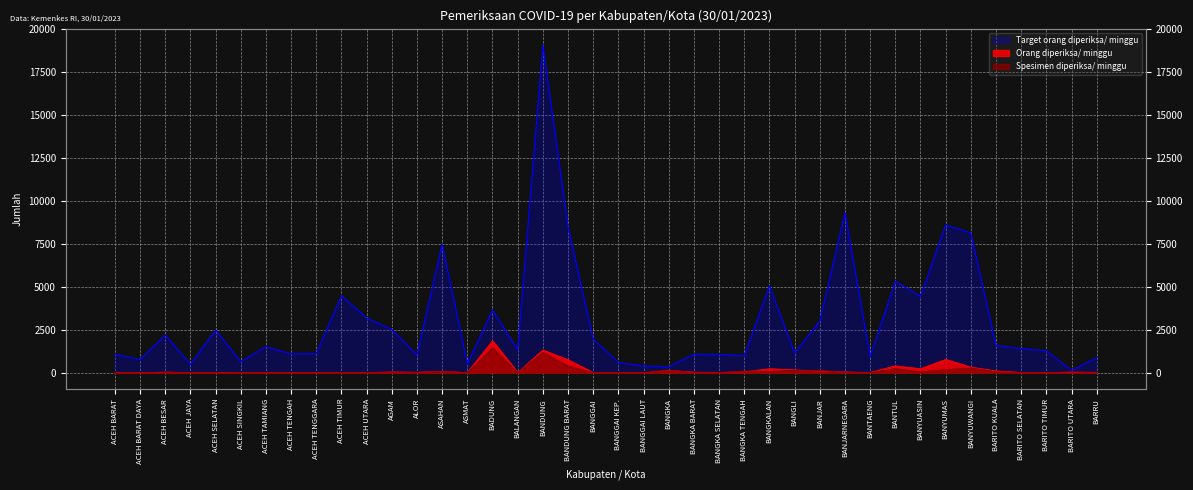

List the series in order of their peak value, lowest first.

Spesimen diperiksa/ minggu, Orang diperiksa/ minggu, Target orang diperiksa/ minggu